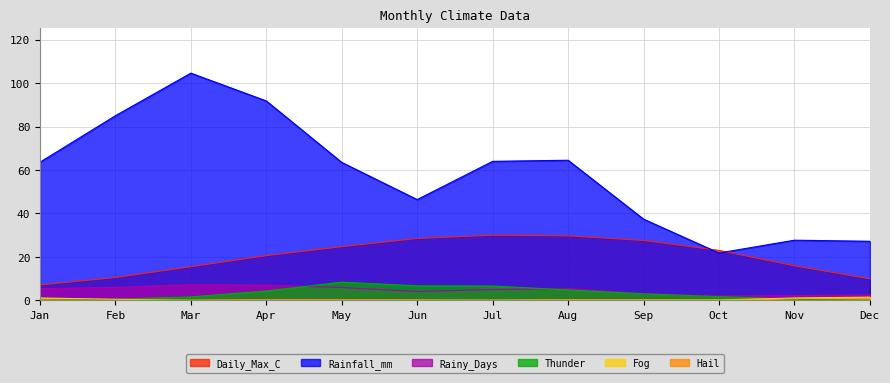

True or false: Thunder has a value of 4.8 at Aug.

True